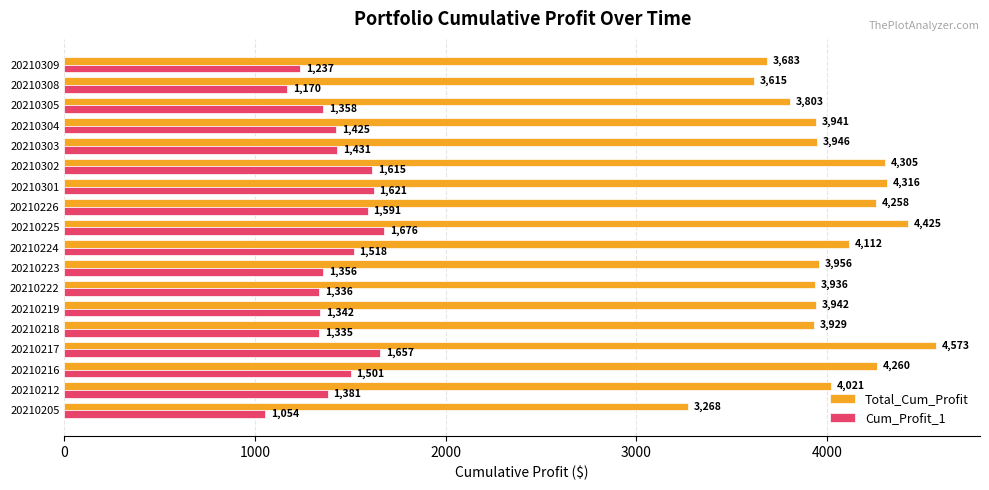

How many values in the Total_Cum_Profit series exceed 3956?

9